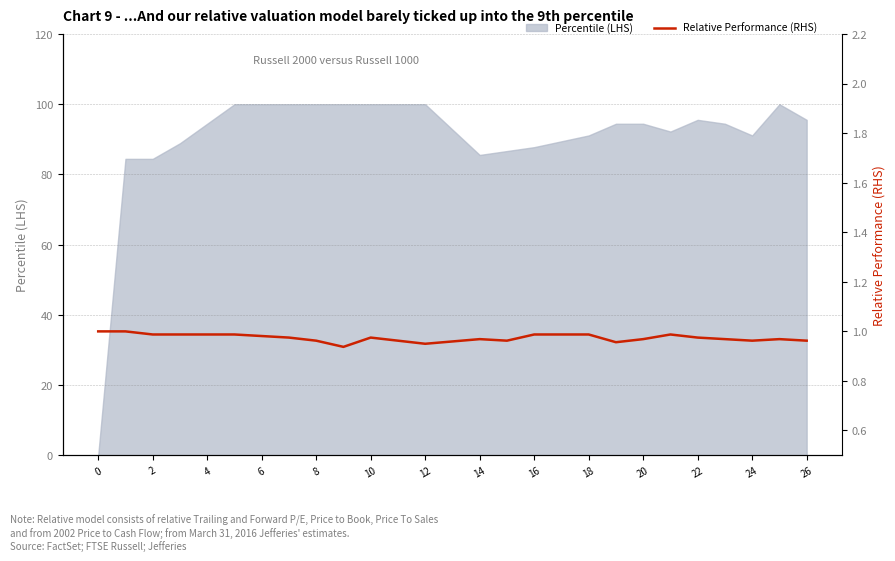

Reading left to right, what are all the values shown in this chart?

1.0	1.0	1.0	1.0	1.0	1.0	1.0	1.0	1.0	0.9	1.0	1.0	1.0	1.0	1.0	1.0	1.0	1.0	1.0	1.0	1.0	1.0	1.0	1.0	1.0	1.0	1.0